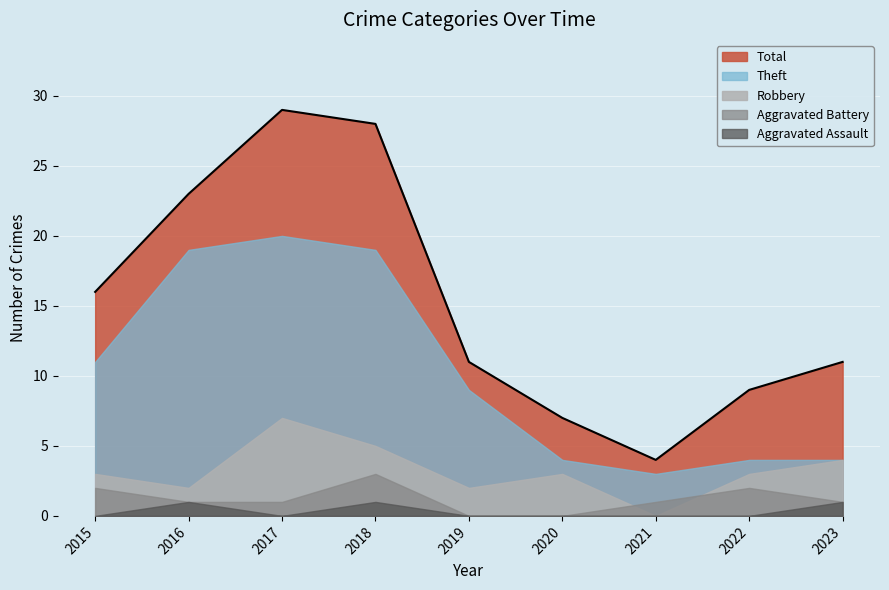

What is the sum of the Total values at 2019 and 2020?

18